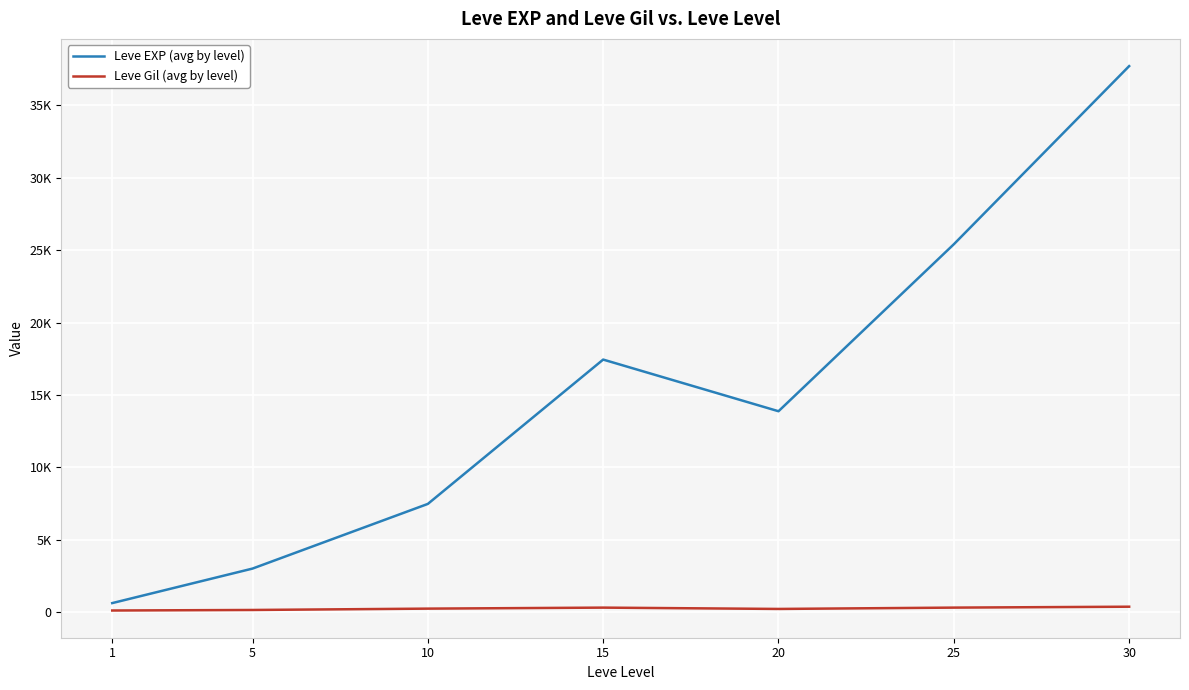

True or false: Leve Gil (avg by level) has more than 2 points higher than both neighbors.

False